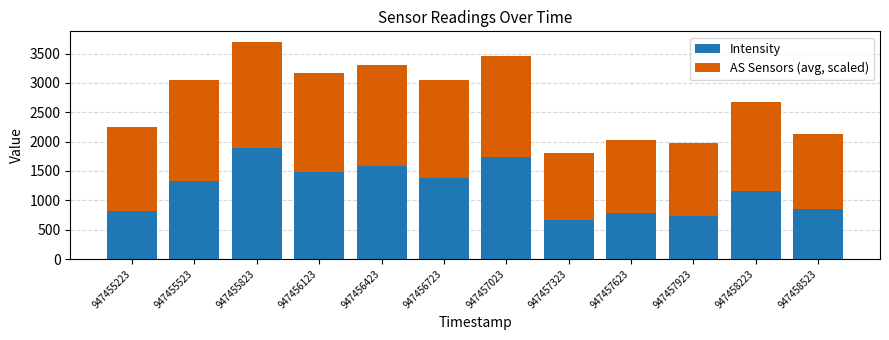

Count the number of categories in the chart.

12